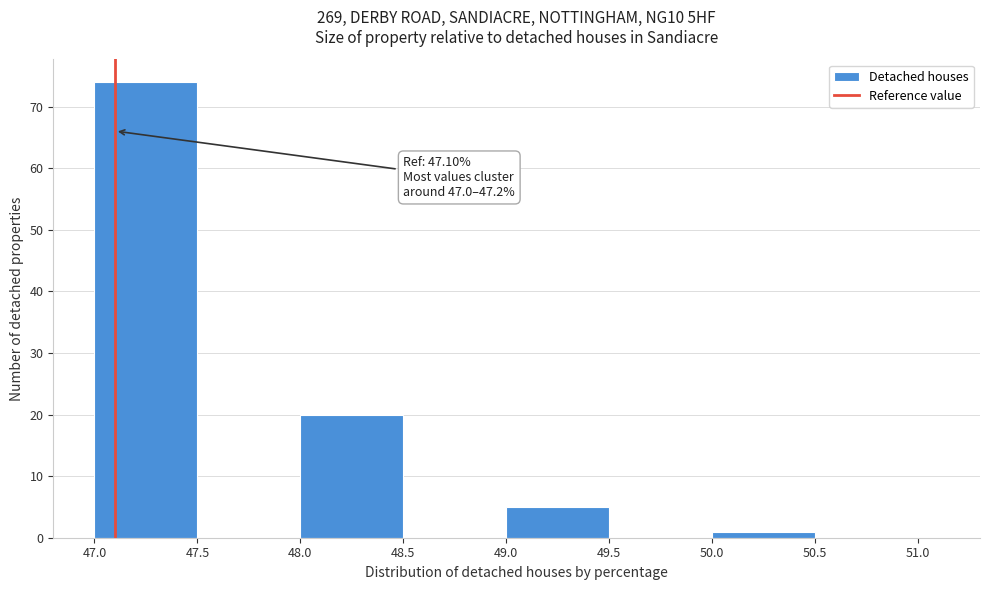

Over which range of the x-axis is the bar tallest?

47.0 to 47.5